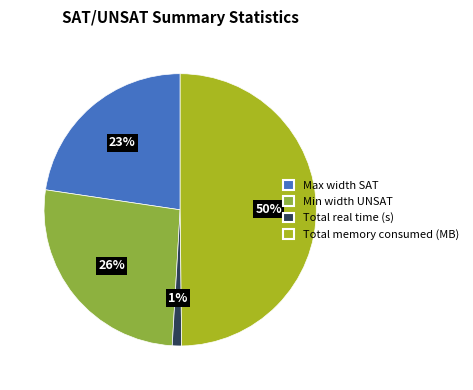

Rank the categories by value from lowest to highest.

Total real time (s), Max width SAT, Min width UNSAT, Total memory consumed (MB)